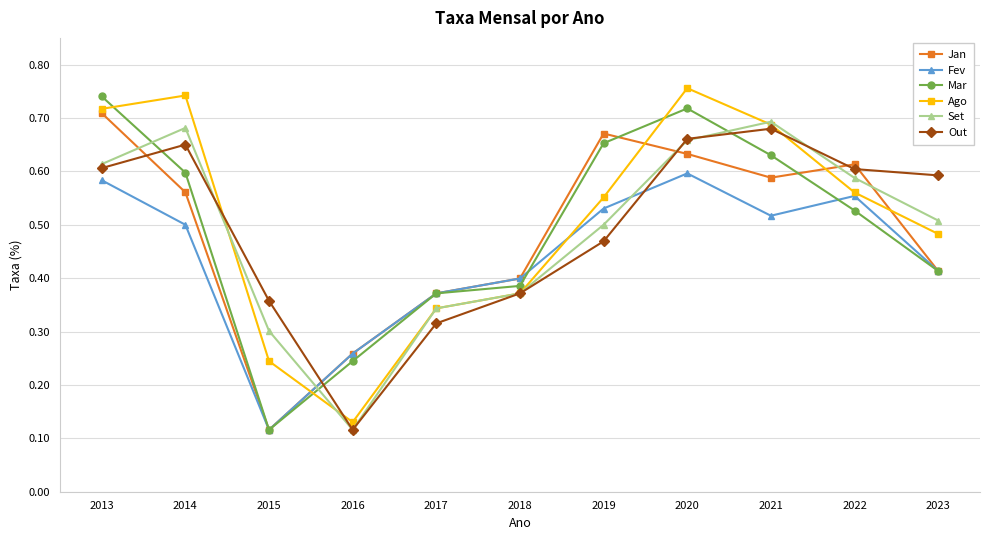

At how many categories does at least one series exceed 0?

11